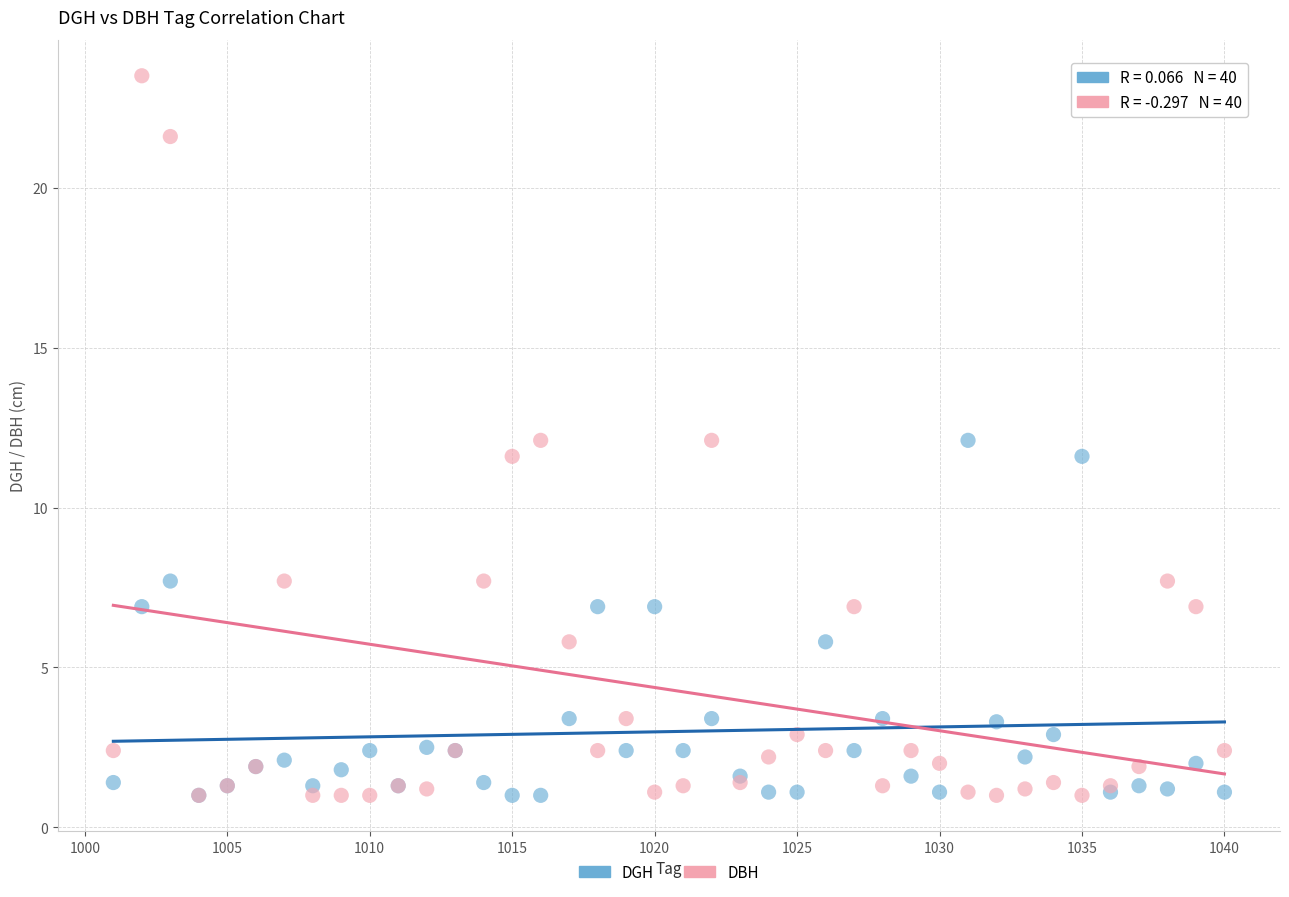

Which series has the largest Y range (max minus min)?

DBH